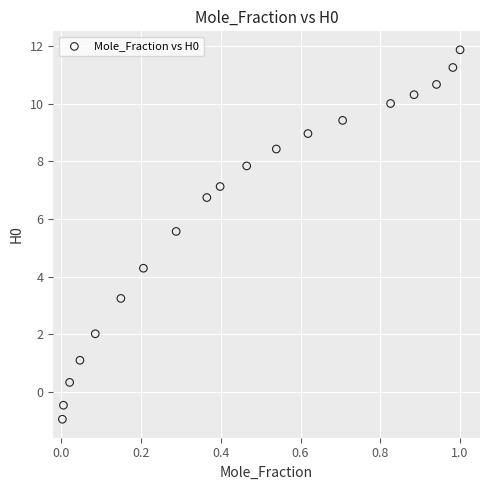

What is the range of Y values (max minus min)?

12.8